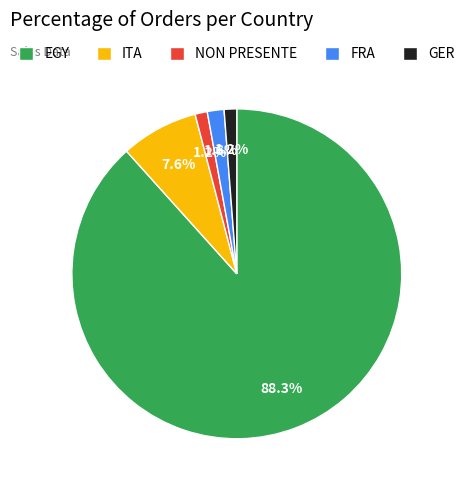

To the nearest percent, what is the difference between the EGY and ITA slice percentages?

81%